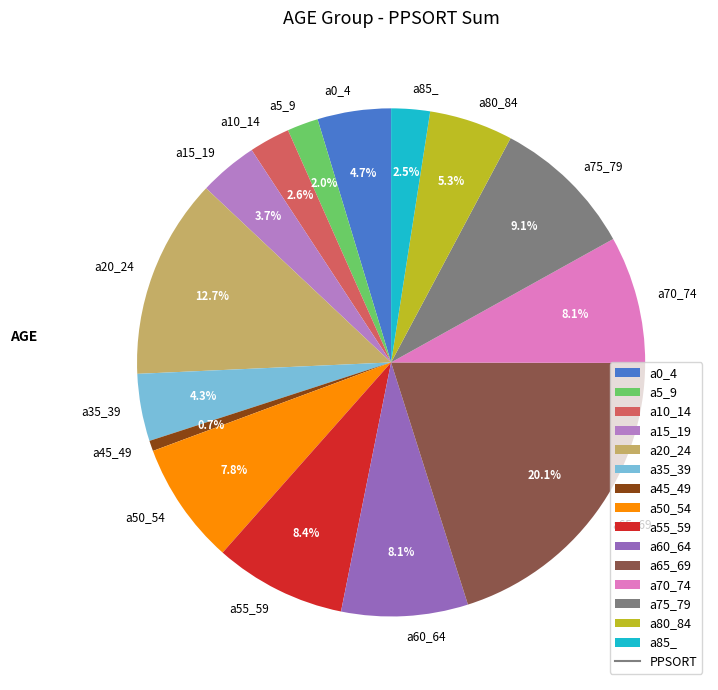

How much of the chart is everything except a45_49?

99.3%